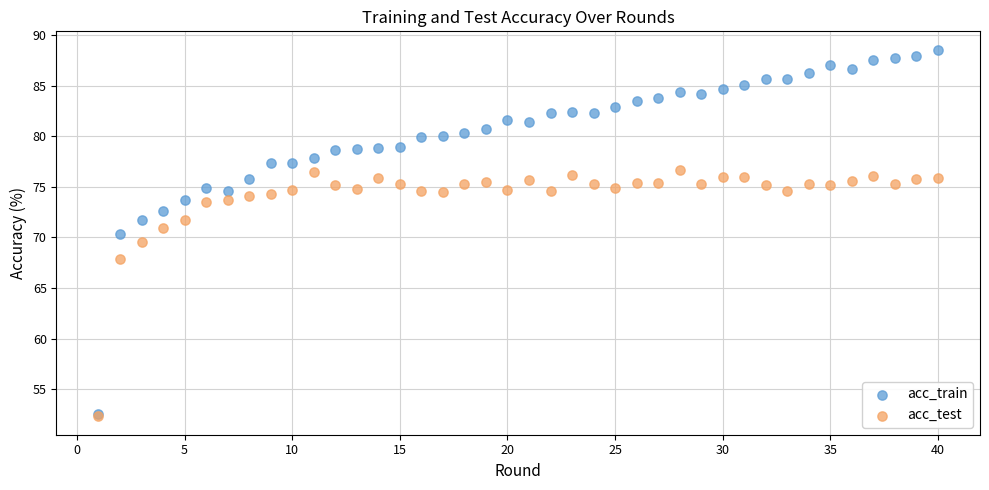

In the acc_test series, what Y value is closest to 64?

67.9